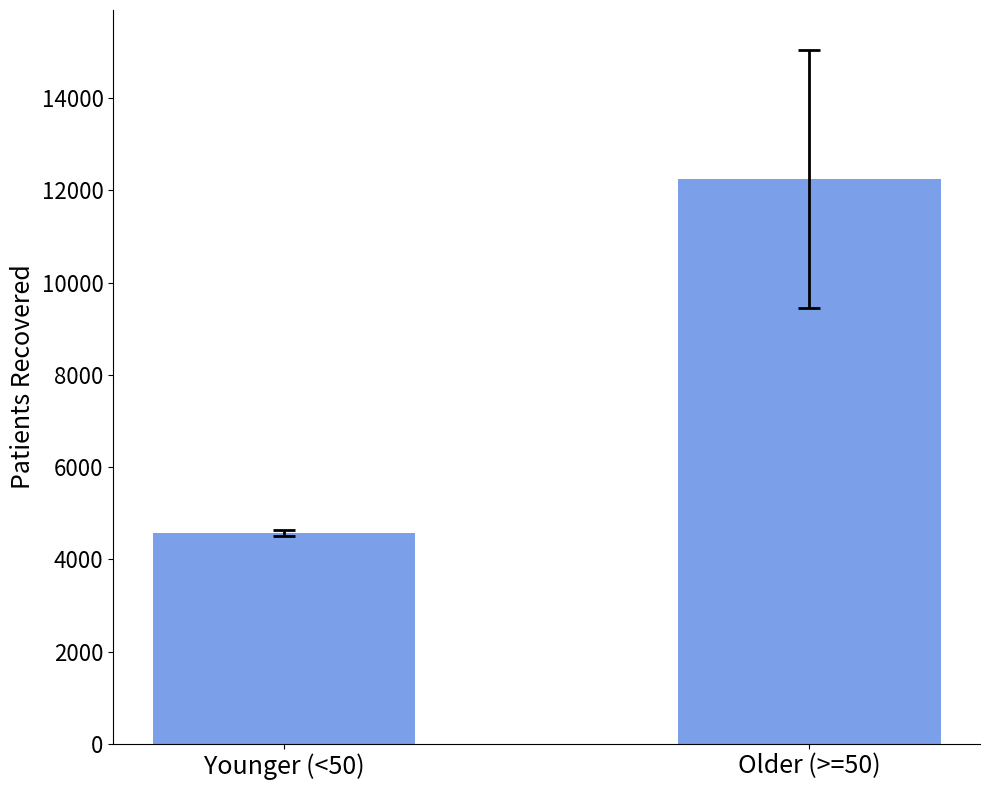

Read the value at Older (>=50), to the nearest 10.

12240